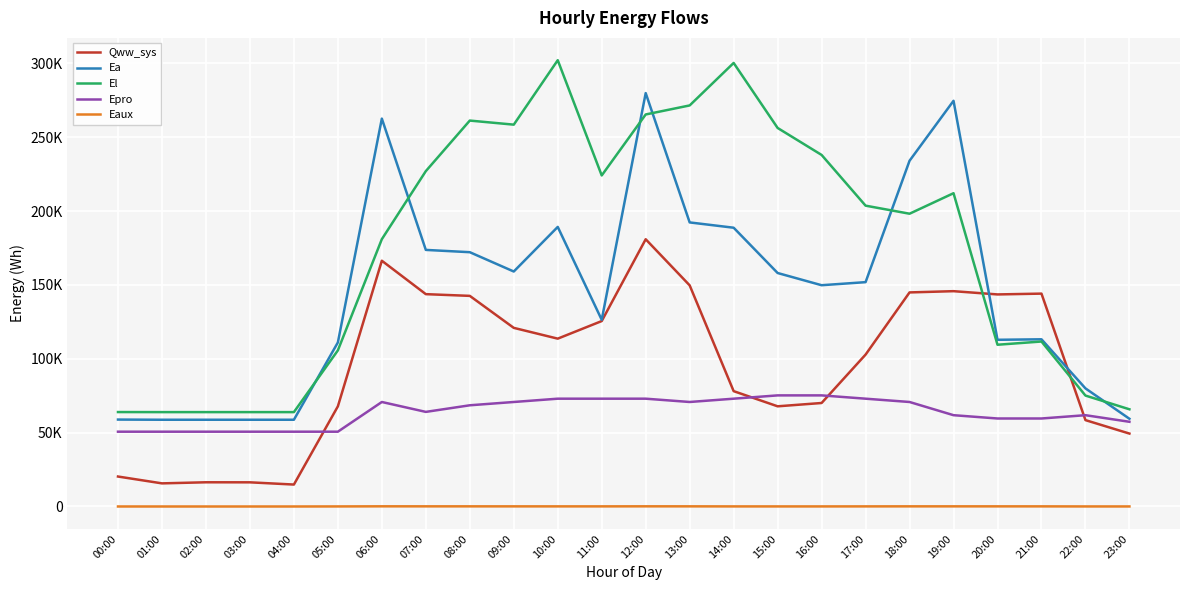

What is the spread (max minus min) of values at 07:00?

226929.6